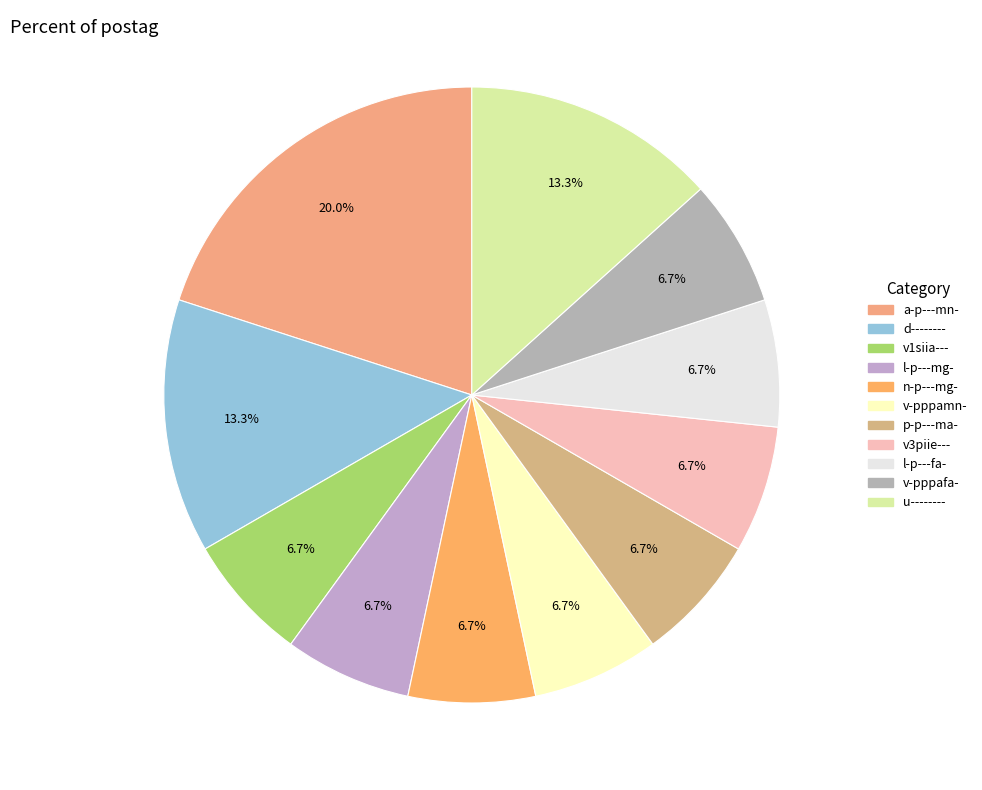

How many segments does this pie chart have?

11